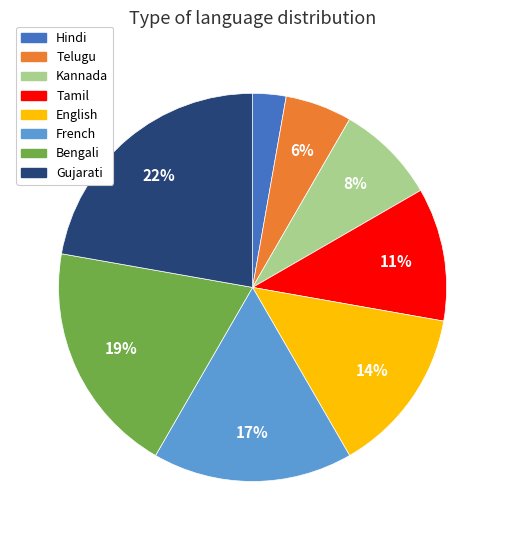

Is there a majority slice in this chart?

No